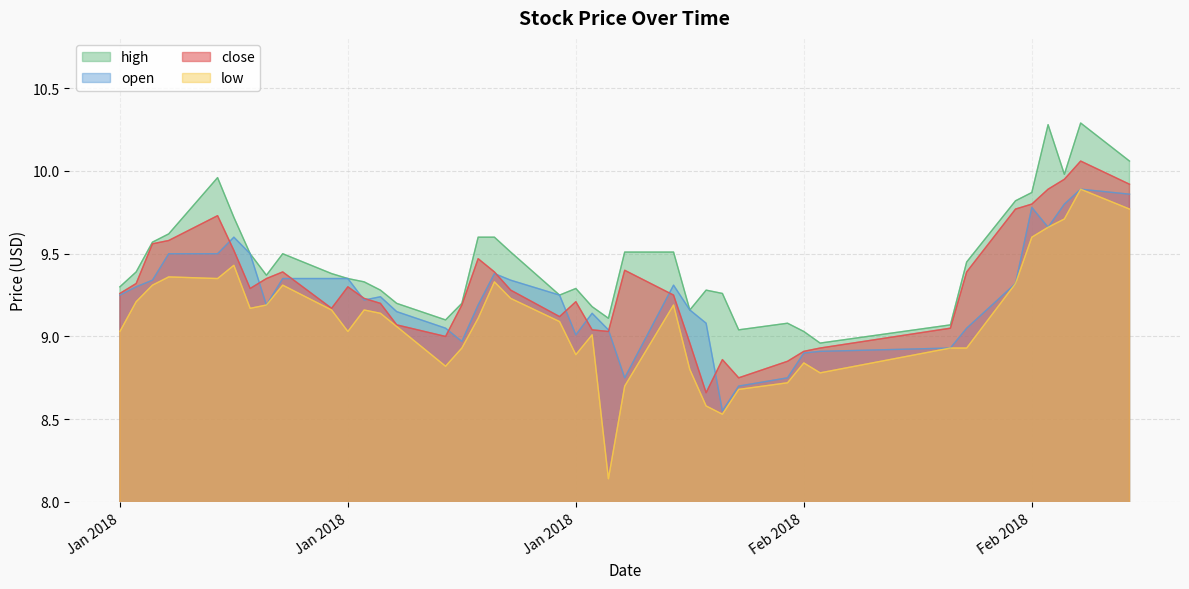

Reading left to right, list all the values displayed in this chart.

close: 9.3	9.3	9.6	9.6	9.7	9.5	9.3	9.3	9.4	9.2	9.3	9.2	9.2	9.1	9.0	9.2	9.5	9.4	9.3	9.1	9.2	9.0	9.0	9.4	9.2	9.0	8.7	8.9	8.8	8.8	8.9	8.9	9.1	9.4	9.8	9.8	9.9	9.9	10.1	9.9
high: 9.3	9.4	9.6	9.6	10.0	9.7	9.5	9.4	9.5	9.4	9.3	9.3	9.3	9.2	9.1	9.2	9.6	9.6	9.5	9.2	9.3	9.2	9.1	9.5	9.5	9.2	9.3	9.3	9.0	9.1	9.0	9.0	9.1	9.4	9.8	9.9	10.3	10.0	10.3	10.1
open: 9.2	9.3	9.3	9.5	9.5	9.6	9.5	9.2	9.3	9.3	9.3	9.2	9.2	9.2	9.1	9.0	9.2	9.4	9.3	9.2	9.0	9.1	9.0	8.8	9.3	9.2	9.1	8.6	8.7	8.8	8.9	8.9	8.9	9.1	9.3	9.8	9.7	9.8	9.9	9.9
low: 9.0	9.2	9.3	9.4	9.3	9.4	9.2	9.2	9.3	9.2	9.0	9.2	9.1	9.1	8.8	8.9	9.1	9.3	9.2	9.1	8.9	9.0	8.1	8.7	9.2	8.8	8.6	8.5	8.7	8.7	8.8	8.8	8.9	8.9	9.3	9.6	9.7	9.7	9.9	9.8